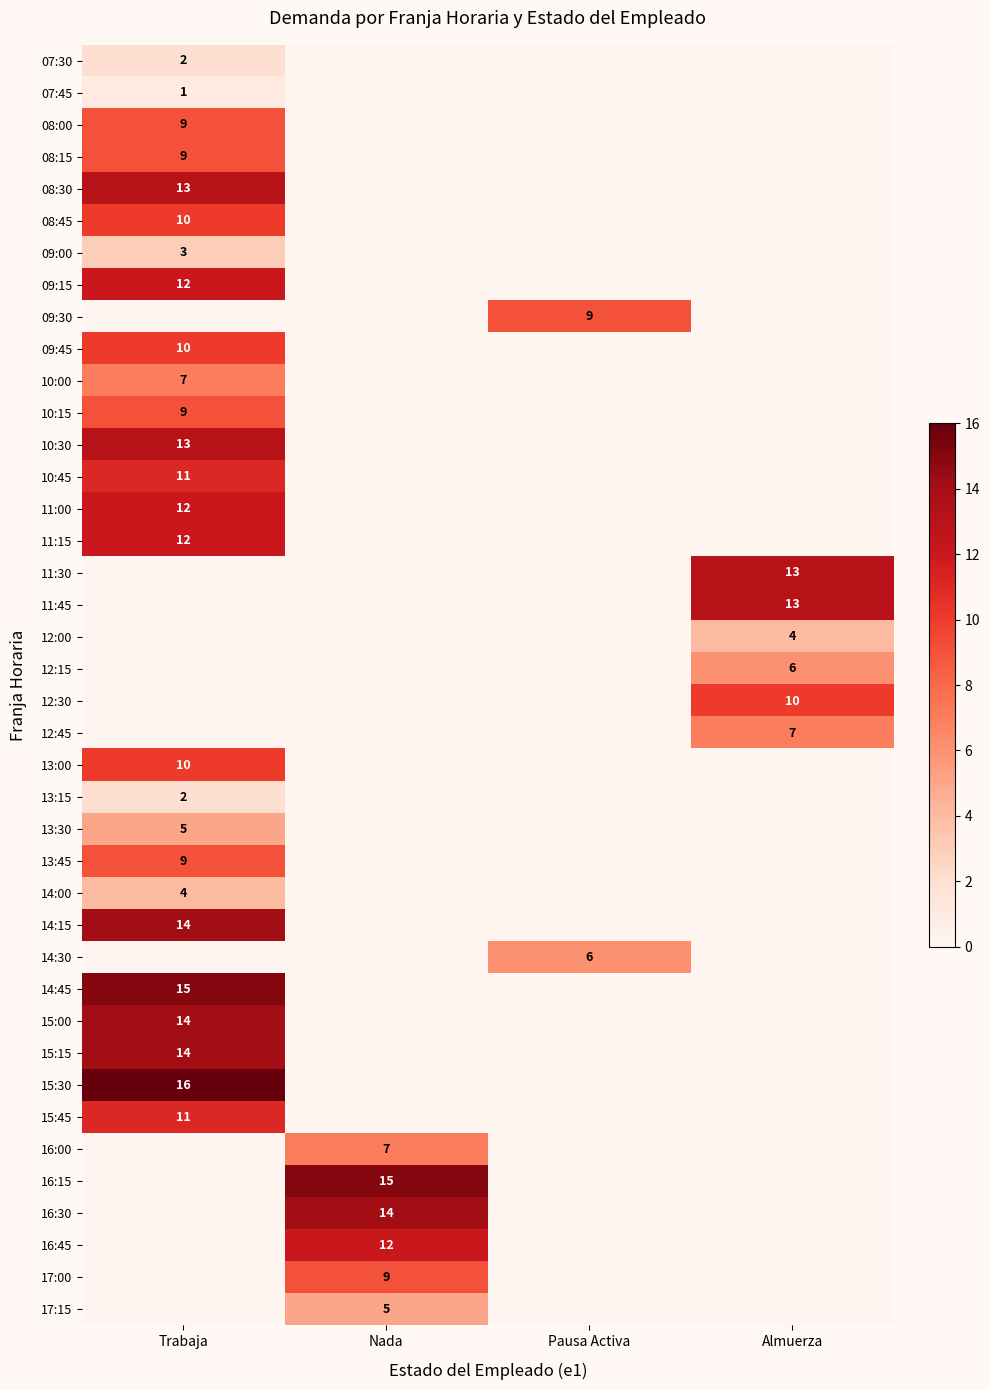

Is it true that 12:00 equals 4 at Almuerza?

True